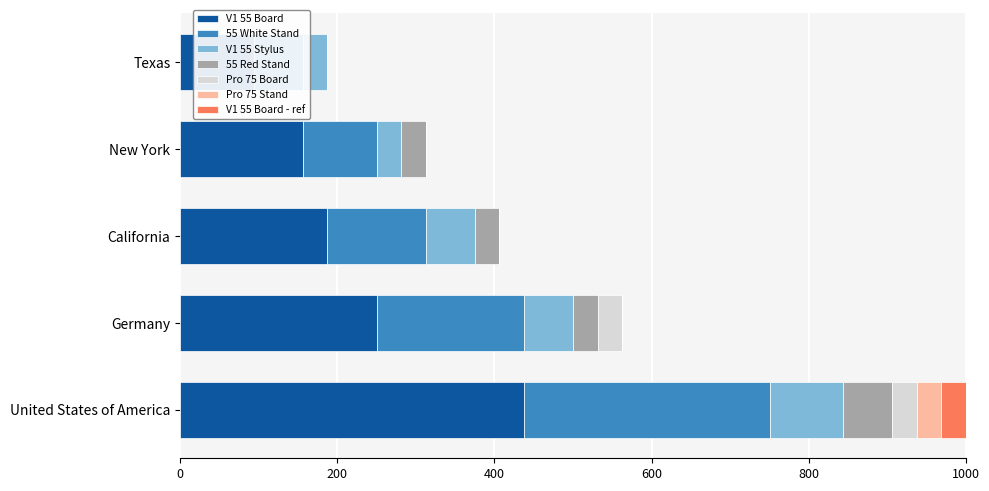

What is the spread (max minus min) of values at Texas?

93.8